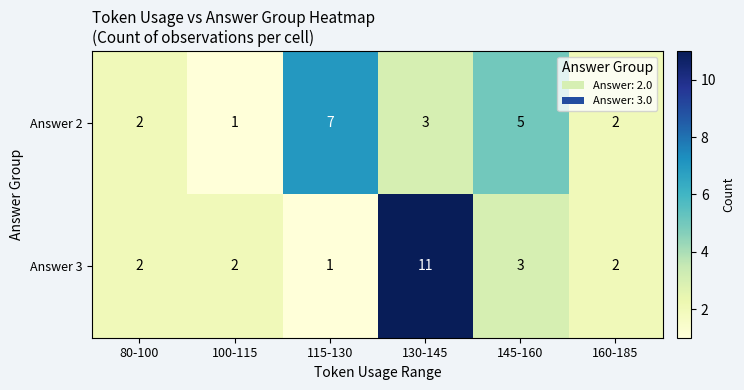

At how many categories does at least one series exceed 1?

6